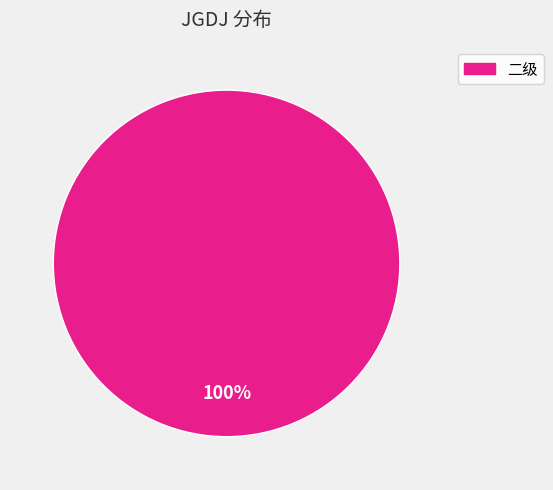

To the nearest percent, what portion does 二级 represent?

100%